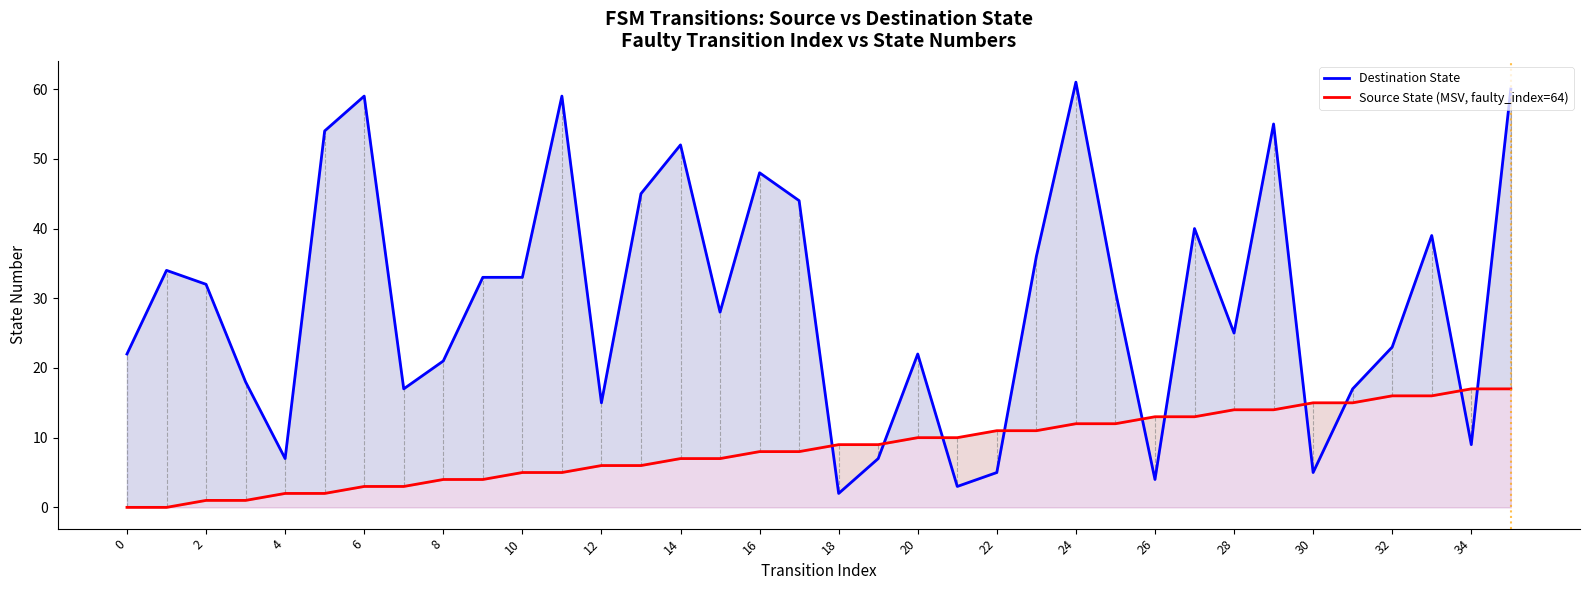

At how many categories does at least one series exceed 9?

33